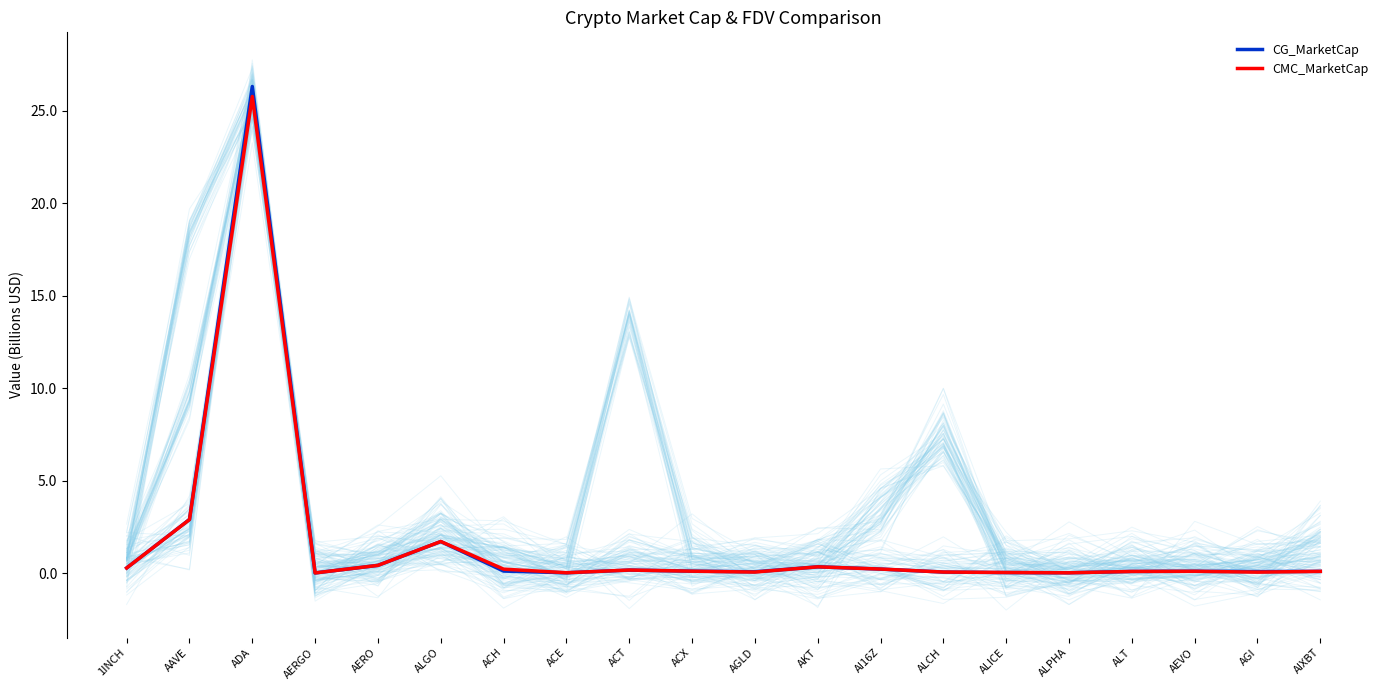

At which category does CMC_MarketCap reach its first local peak?

ADA